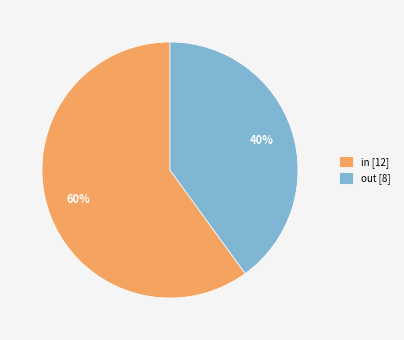

Which slice is the largest?

in